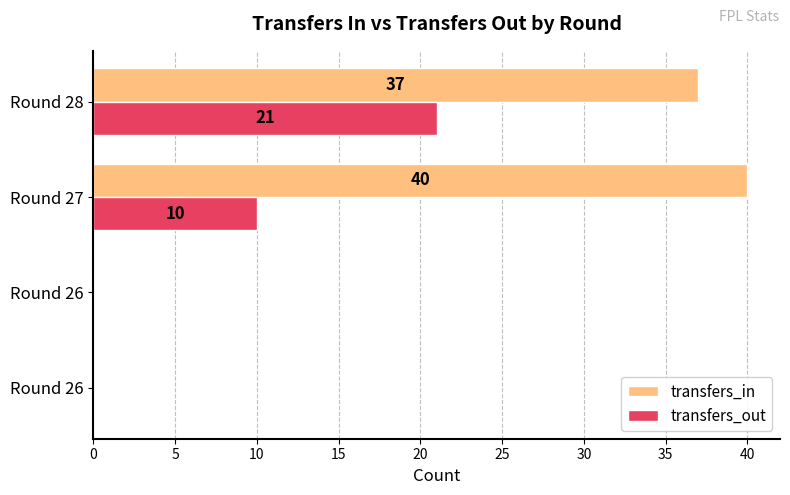

How many positive values does the transfers_out series have?

2